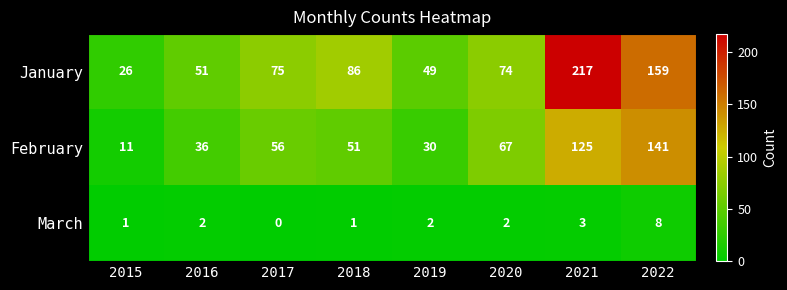

What is the difference between the maximum and minimum values in the January series?

191